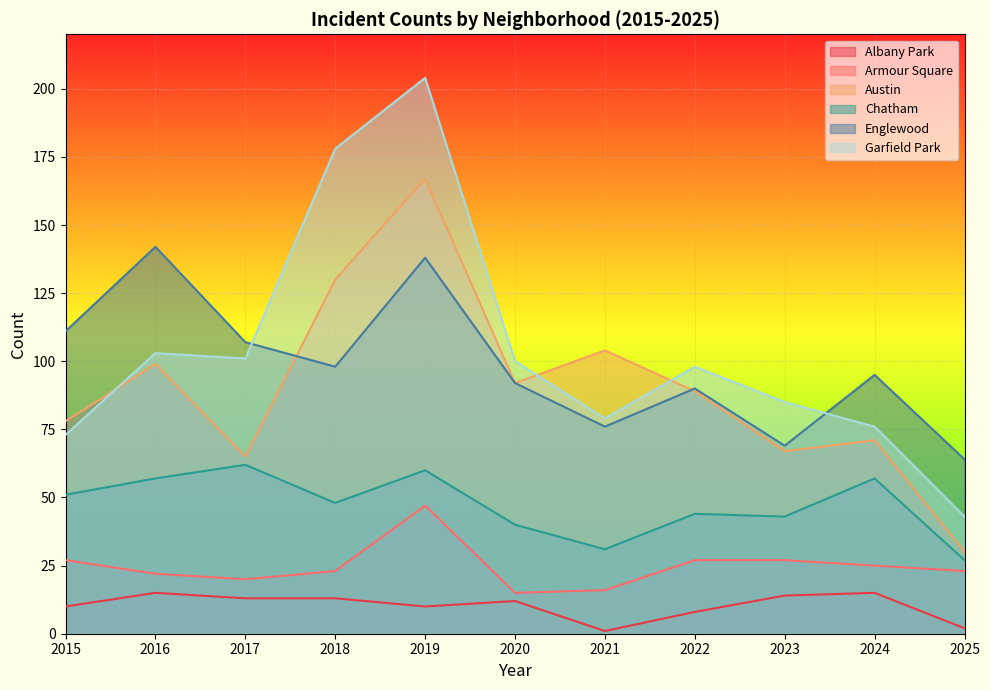

Where is Englewood nearest to the value 103?

2017